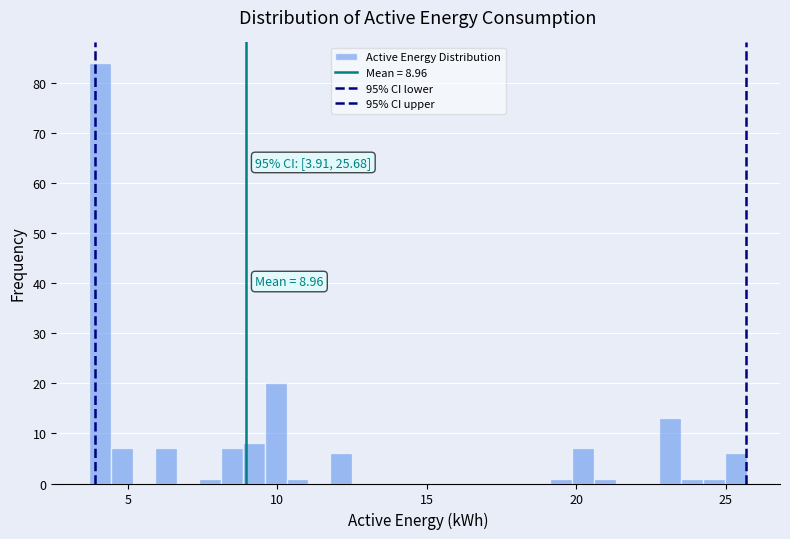

Around what value on the x-axis is the tallest bar? Give the approximate position of its centre, as read against the axis.

4.0